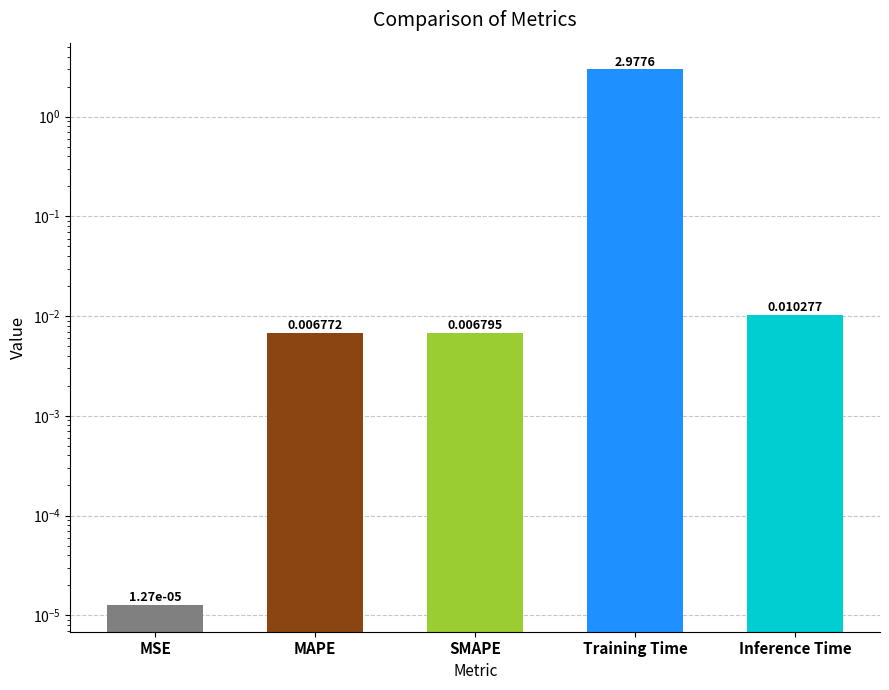

Reading left to right, list all the values displayed in this chart.

MSE=0.0	MAPE=0.0	SMAPE=0.0	Training Time=3.0	Inference Time=0.0